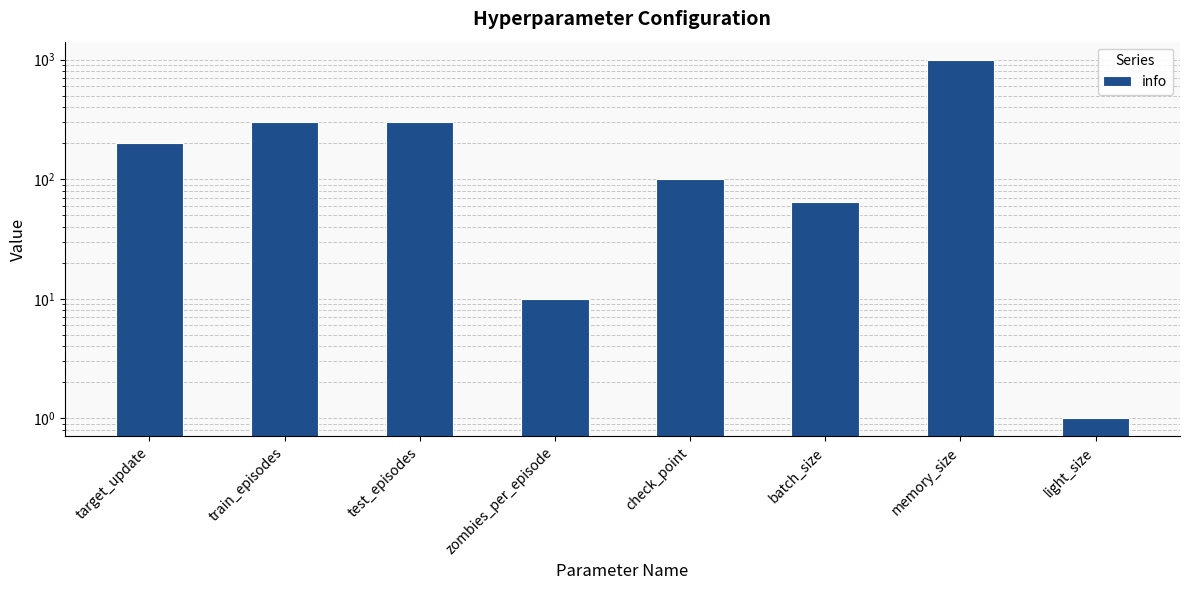

What is the value of the 8th bar from the left?

1